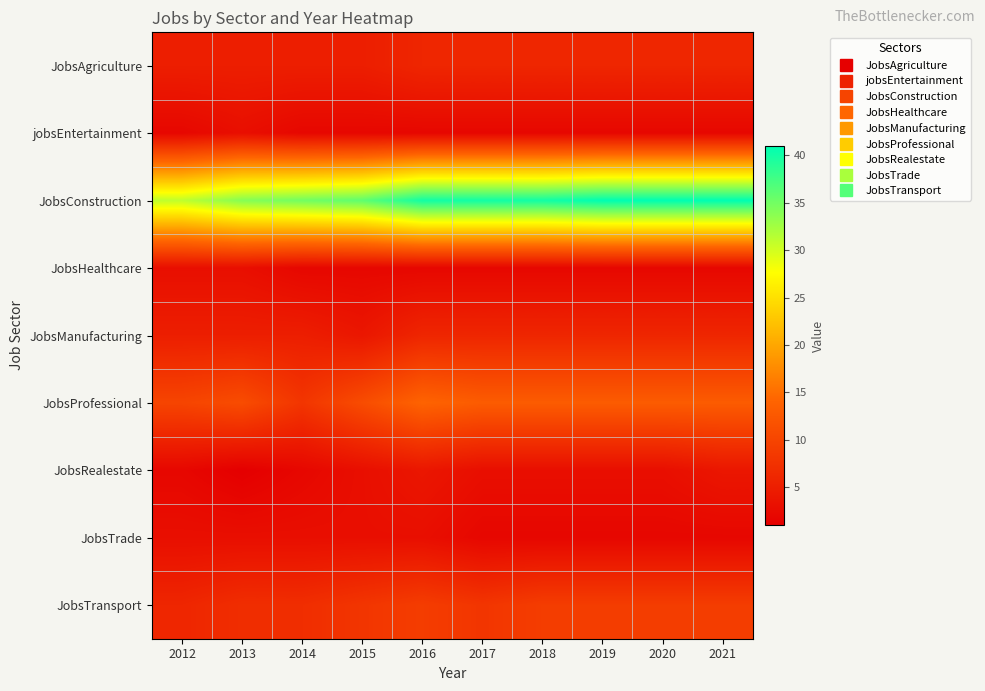

What is the maximum value shown in the chart?

41